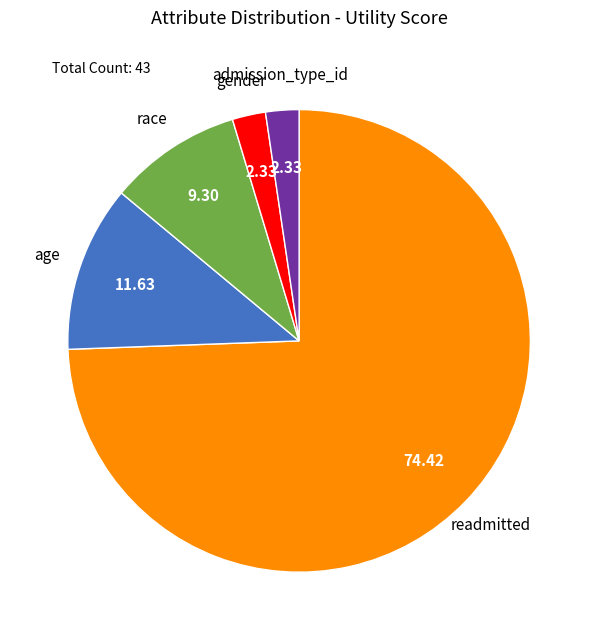

Is there any slice that represents more than half of the pie?

Yes